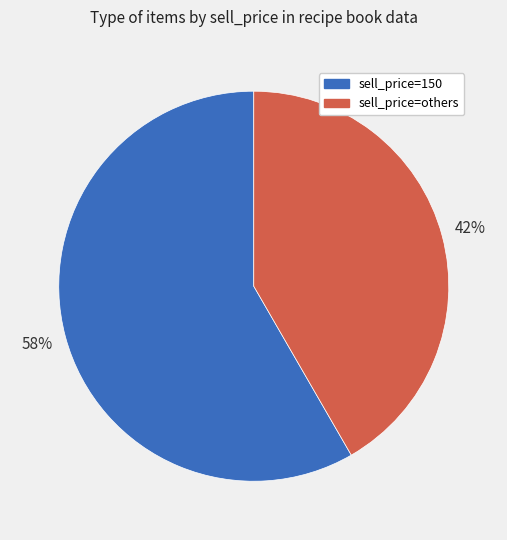

How many segments does this pie chart have?

2